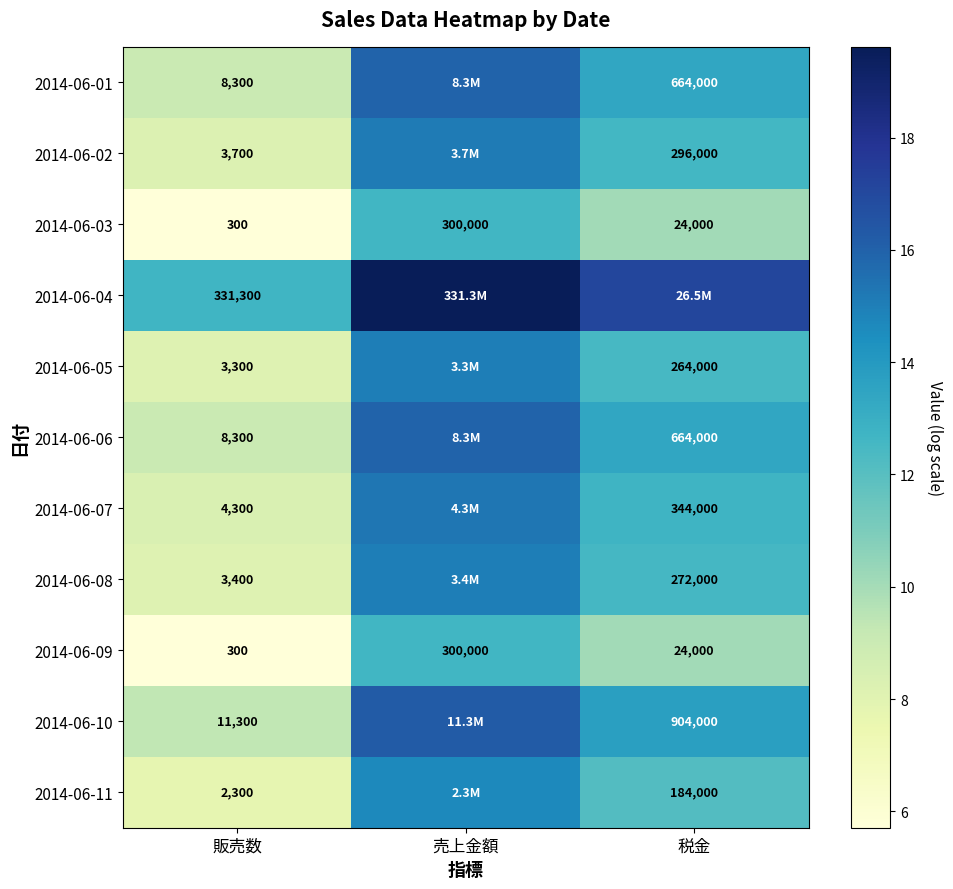

Where does the 2014-06-03 series first go above 24000?

売上金額